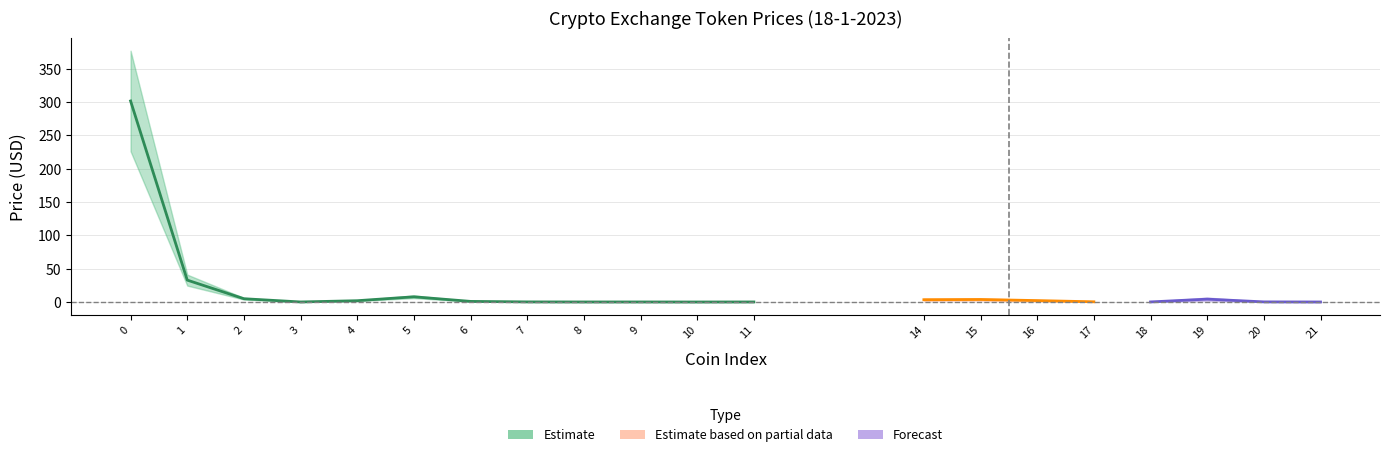

What position from the left is ProBitToken?

17